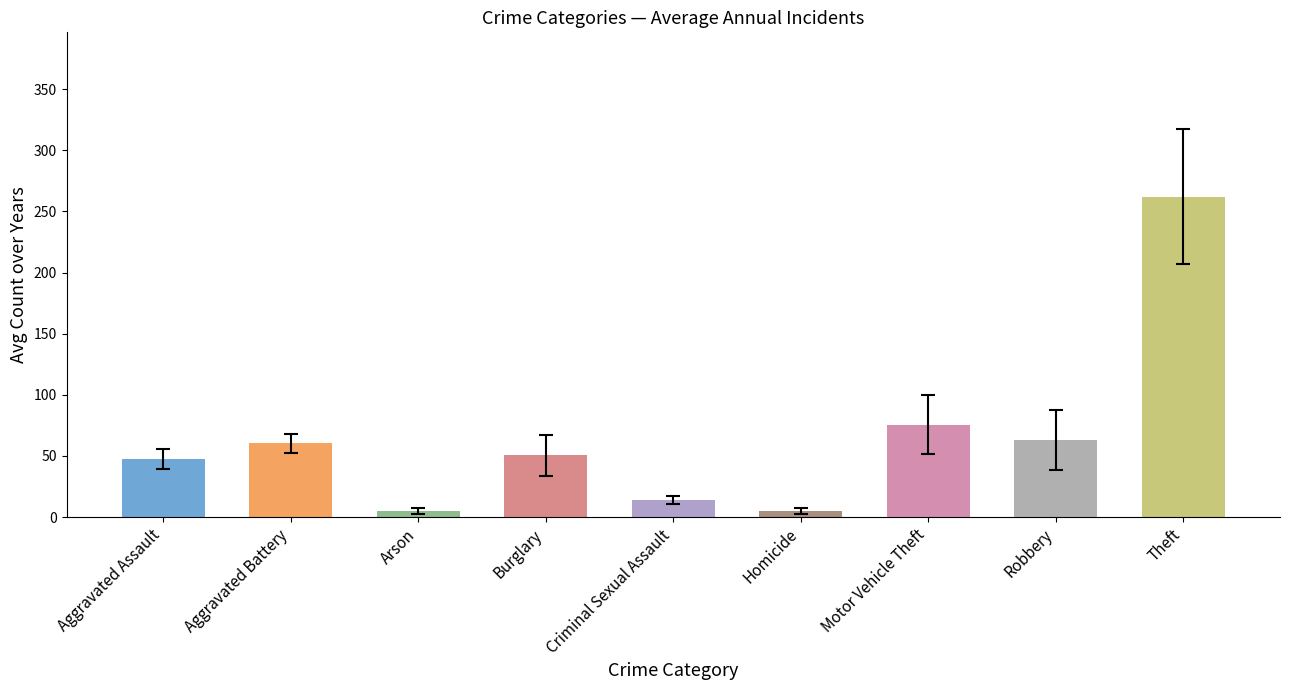

What is the greatest value displayed?

262.1